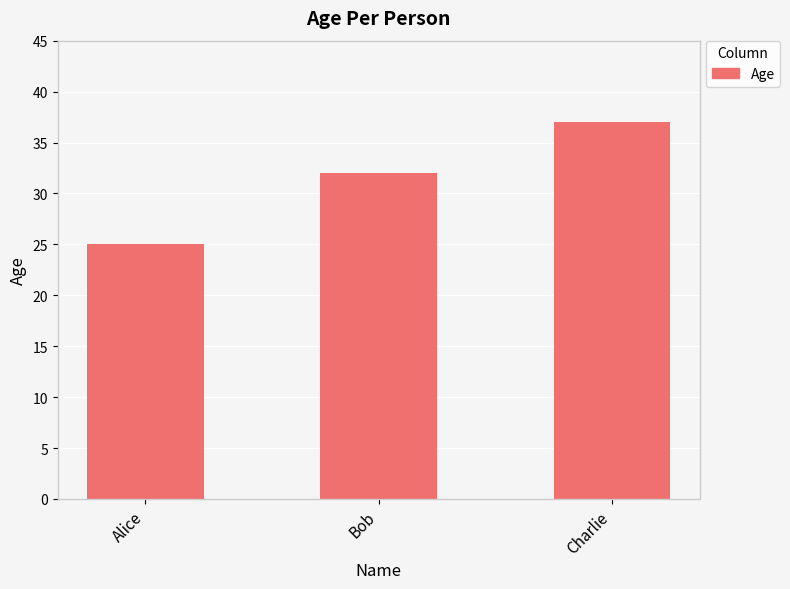

Count the values in the range 25 to 37.

3